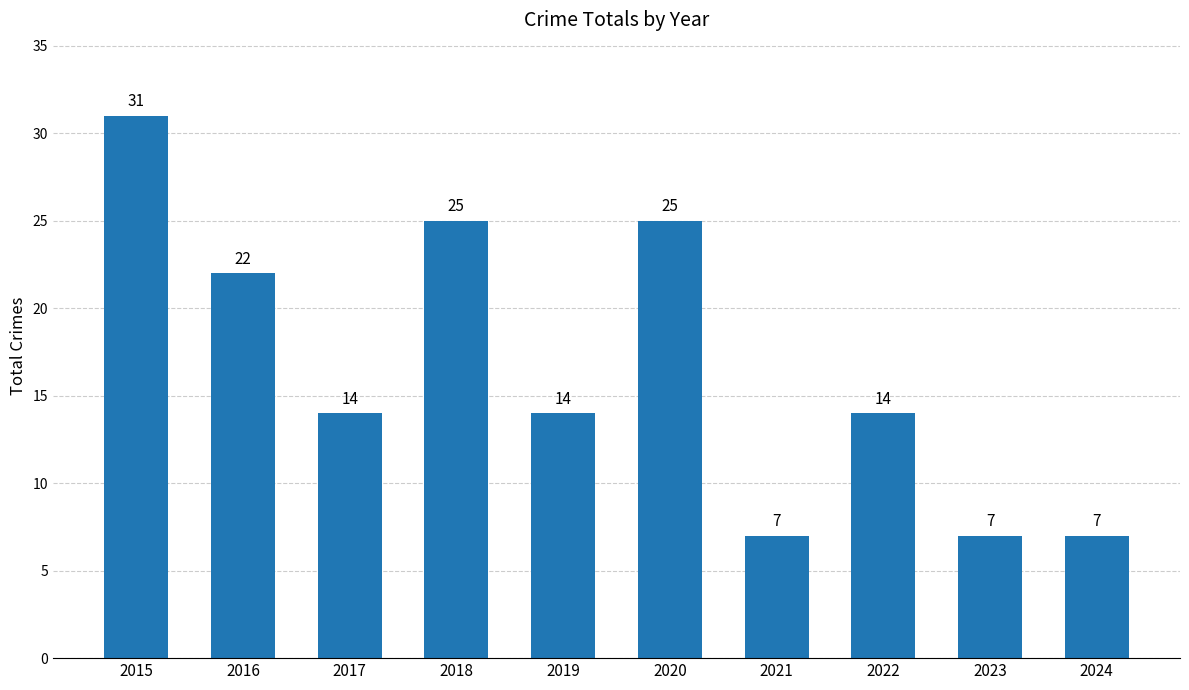

True or false: the data shows 33 at 2020.

False